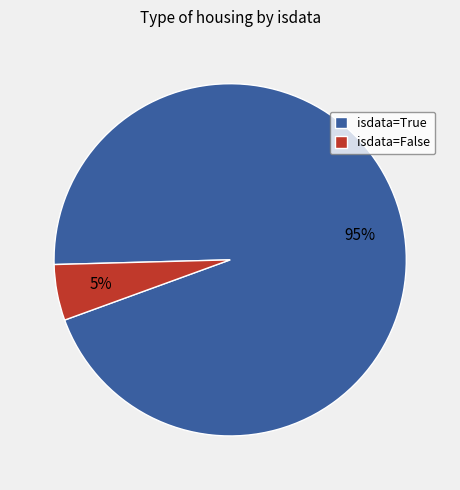

Between isdata=True and isdata=False, which is larger?

isdata=True